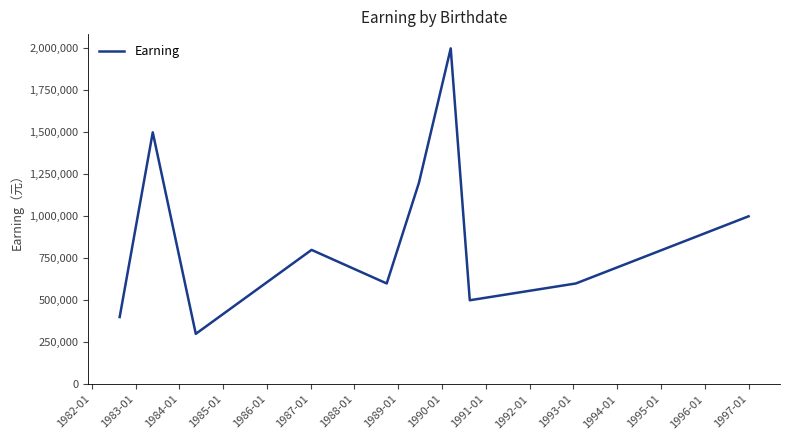

What is the difference between the maximum and minimum values?

1700000